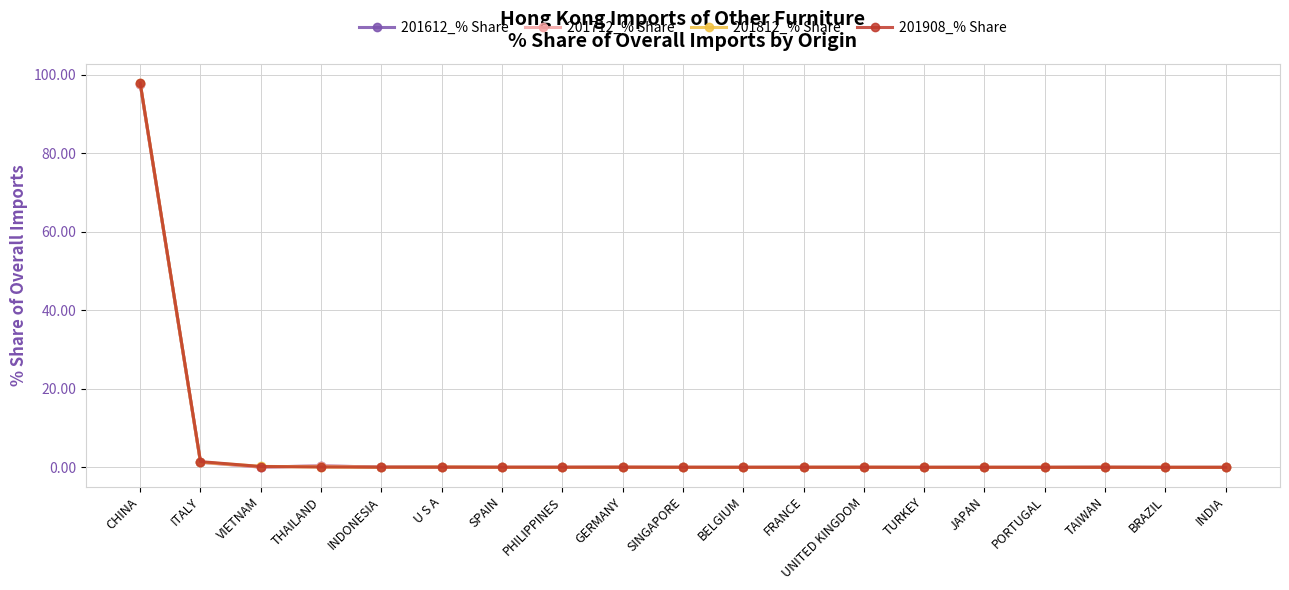

What is the average value of the 201712_% Share series?

5.3